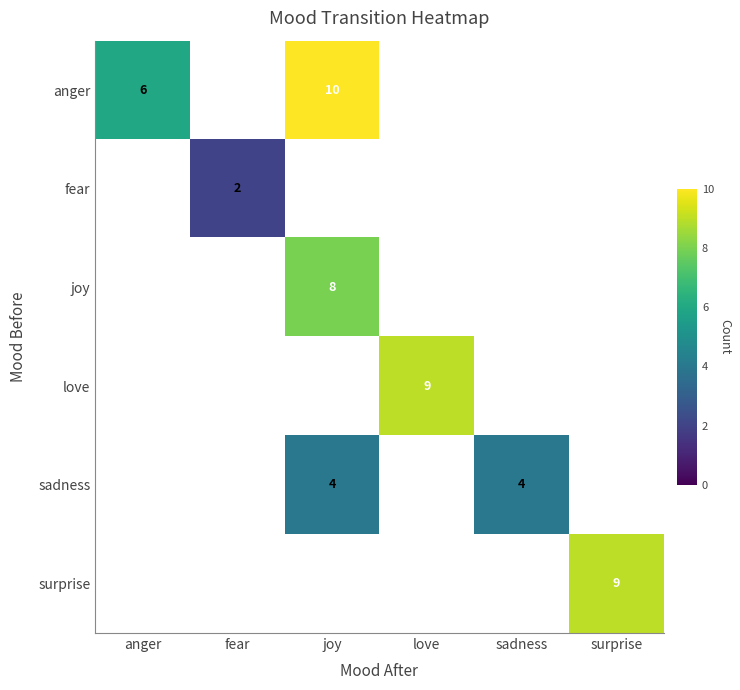

Is it true that anger equals 4 at joy?

False